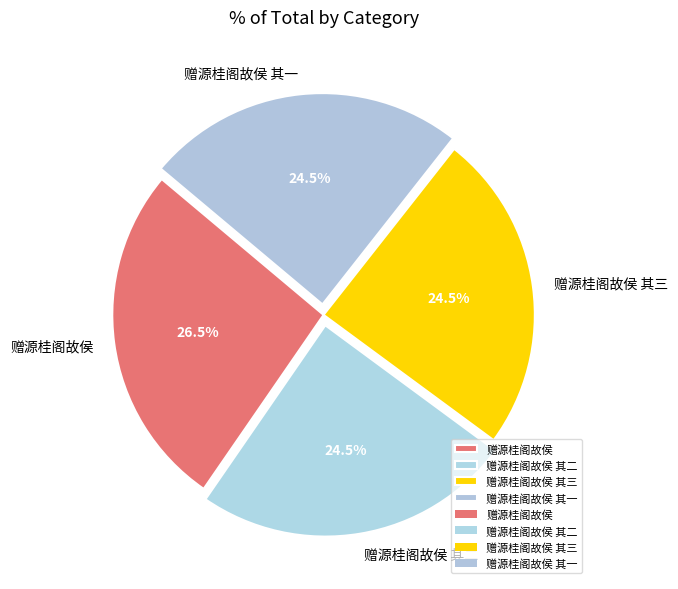

What is the largest slice in the pie chart?

赠源桂阁故侯